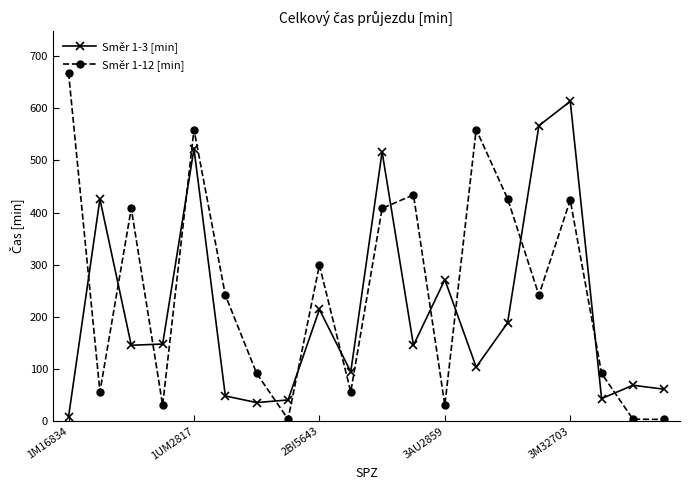

True or false: Směr 1-12 [min] has more than 1 points higher than both neighbors.

True